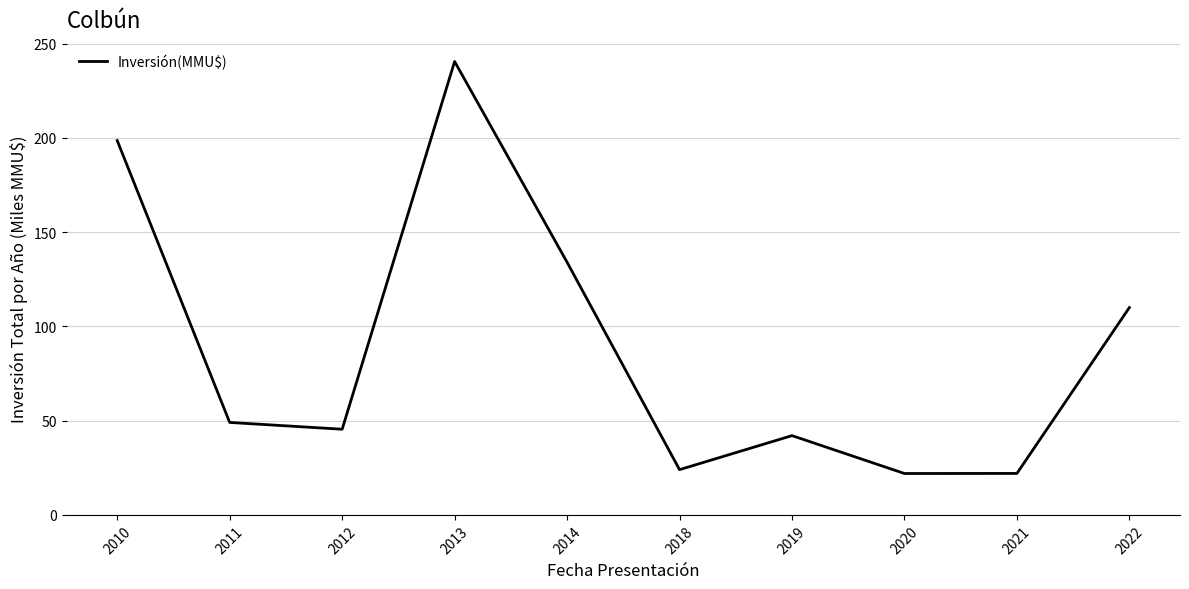

Approximately how many times larger is the value at 2018 compared to 2013?

0.1